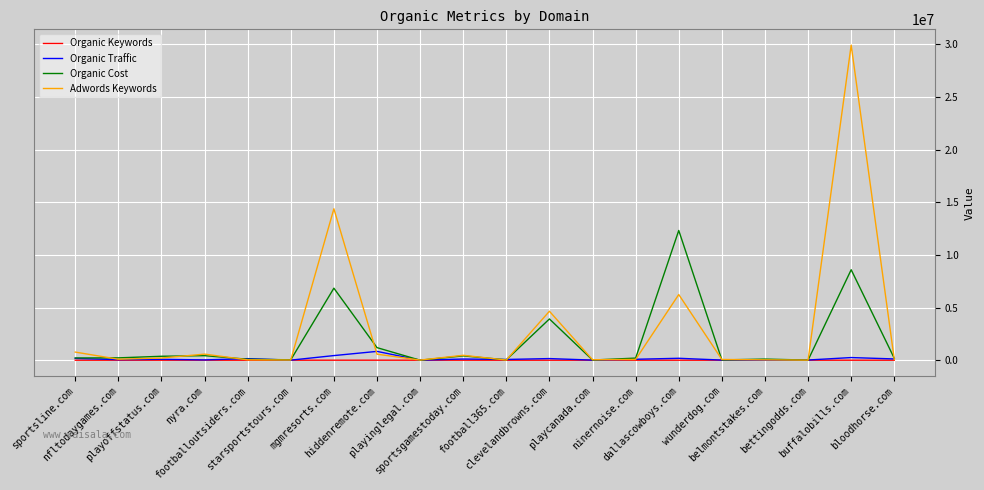

Which series has the largest range (max minus min)?

Adwords Keywords